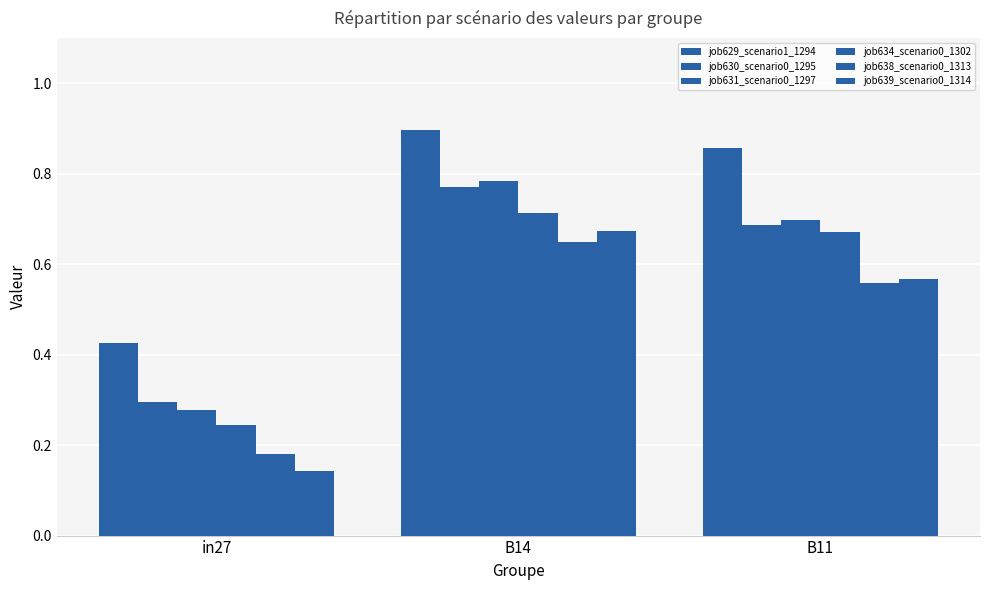

Reading left to right, transcribe all the data shown in this chart.

job629_scenario1_1294: 0.4	0.9	0.9
job630_scenario0_1295: 0.3	0.8	0.7
job631_scenario0_1297: 0.3	0.8	0.7
job634_scenario0_1302: 0.2	0.7	0.7
job638_scenario0_1313: 0.2	0.6	0.6
job639_scenario0_1314: 0.1	0.7	0.6